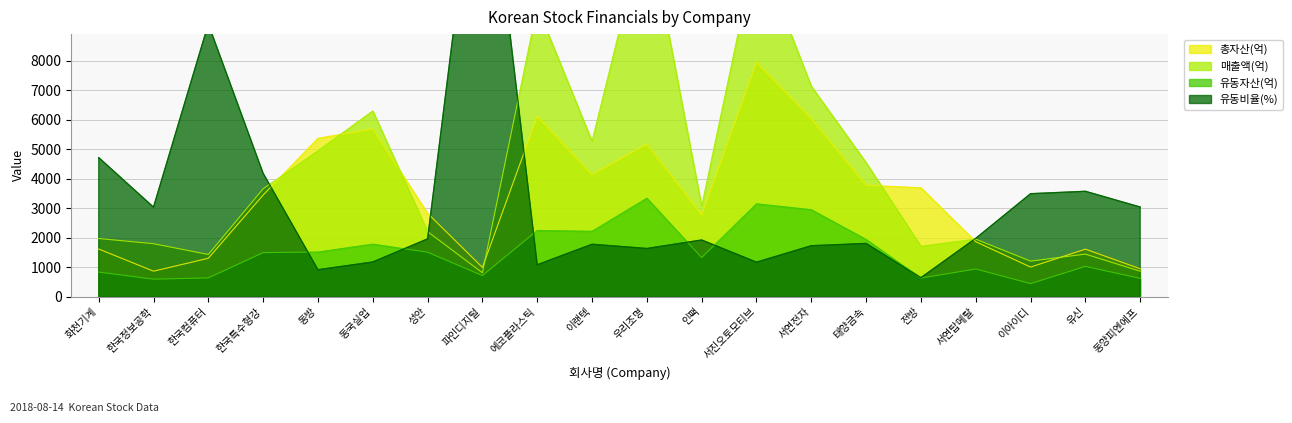

What is the value of the 총자산(억) point at the 16th from the left?

3697